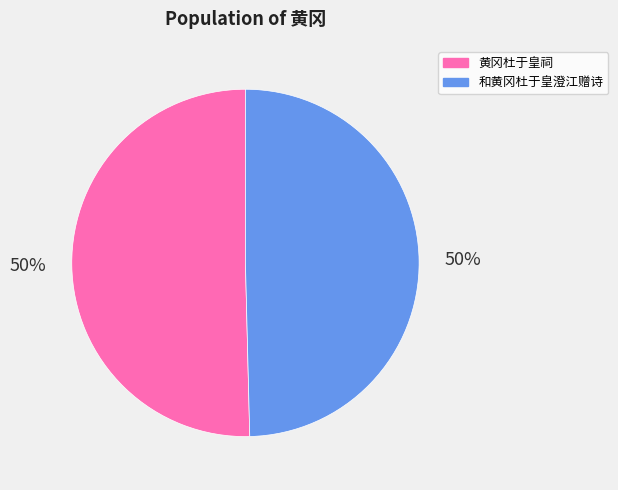

To the nearest percent, what is the combined percentage of 黄冈杜于皇祠 and 和黄冈杜于皇澄江赠诗?

100%